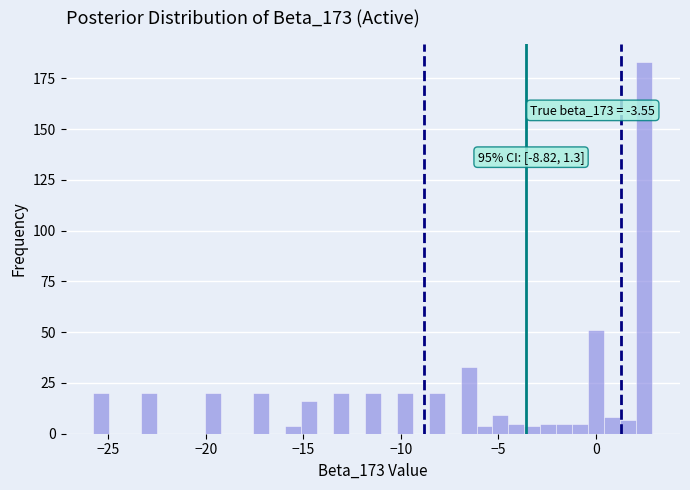

Read against the x-axis, roughly where is the centre of the tallest bar?

2.5